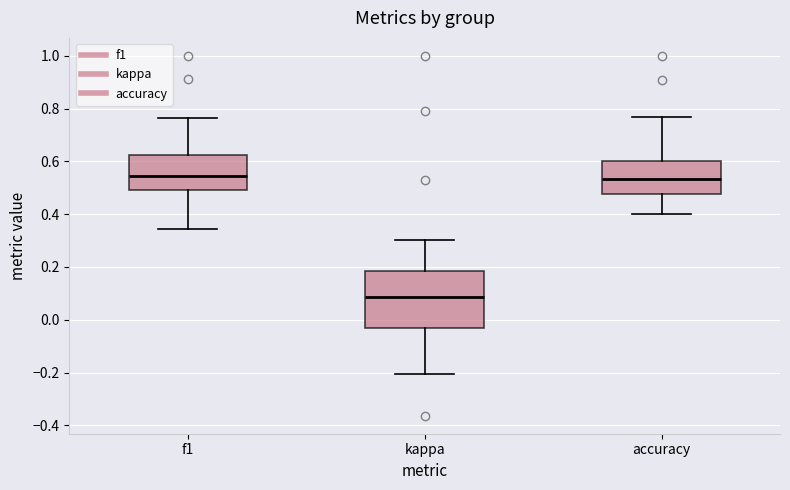

Where does the median line of the box for kappa sit on the y-axis? The values are not printed on the chart, so give them approximately, as read against the axis.

0.08